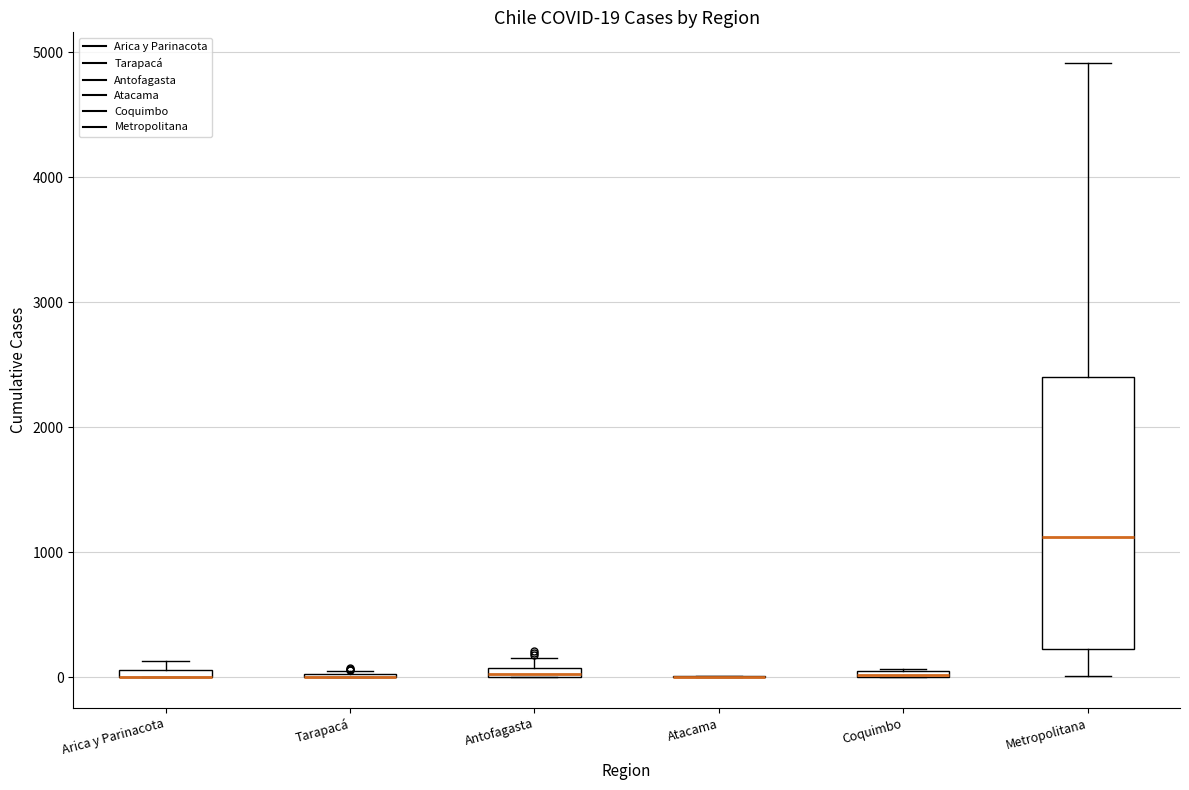

Comparing the boxes themselves (not the whiskers), which one is the tallest?

Metropolitana